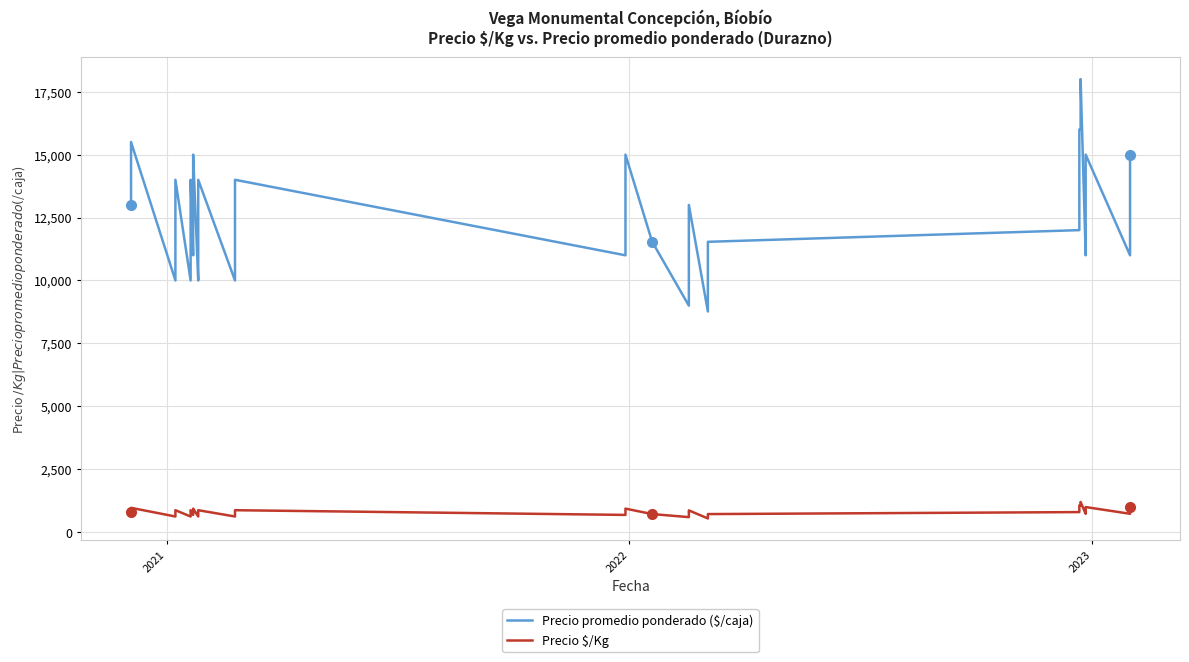

List the series in order of their peak value, highest first.

Precio promedio ponderado ($/caja), Precio $/Kg